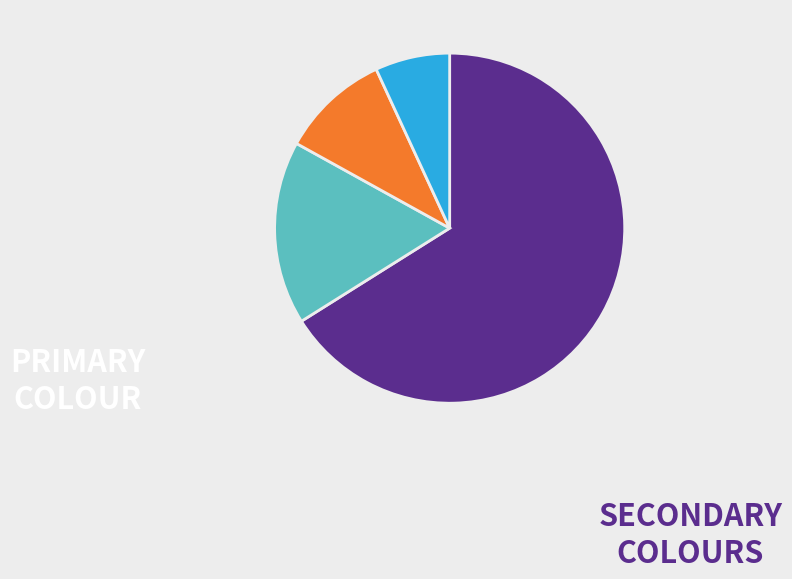

Is there any slice that represents more than half of the pie?

Yes